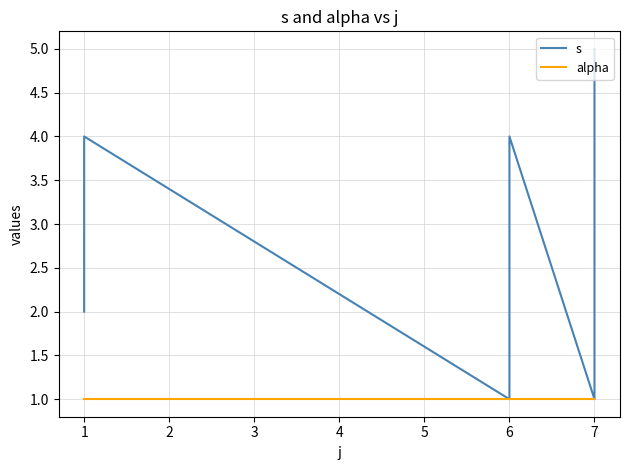

What are all the series names shown in the legend?

s, alpha